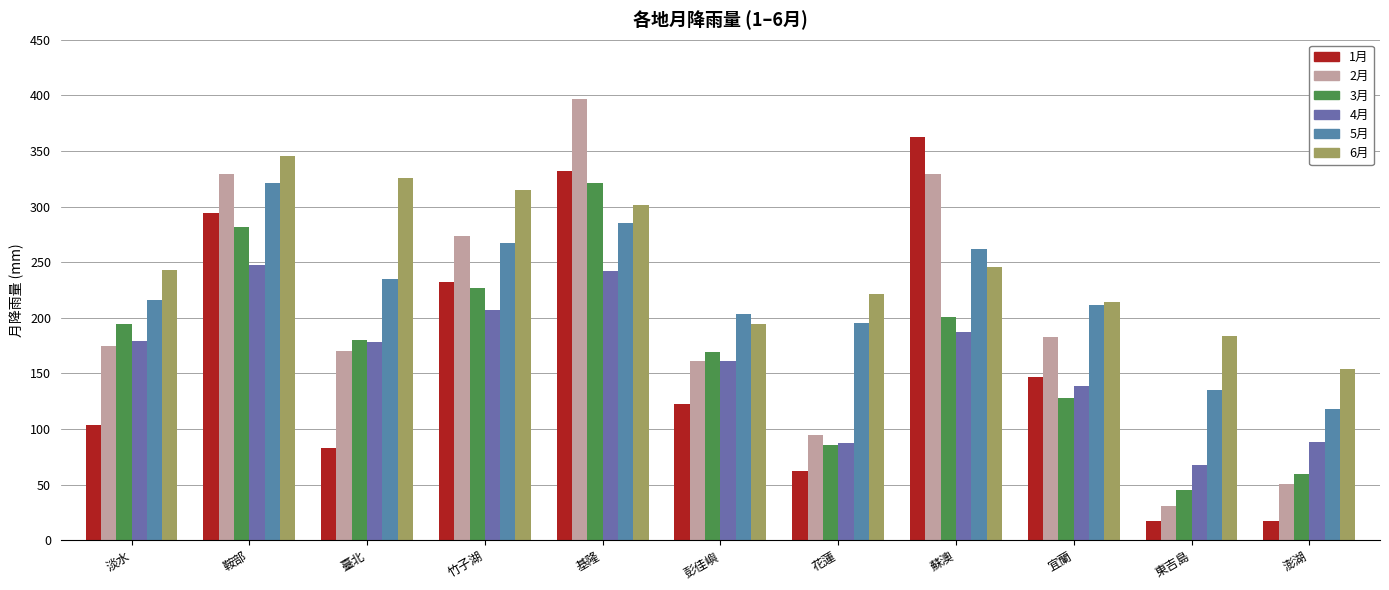

Which category has the highest value in the 2月 series?

基隆